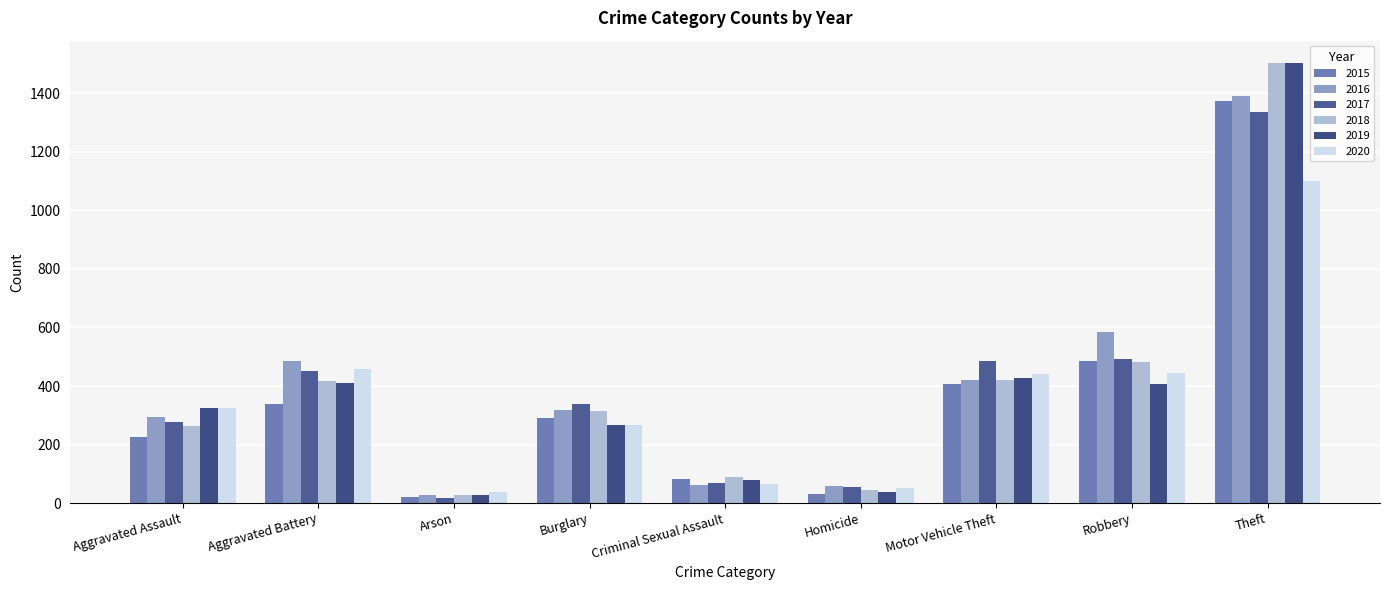

What is the difference between the maximum and minimum values in the 2015 series?

1351